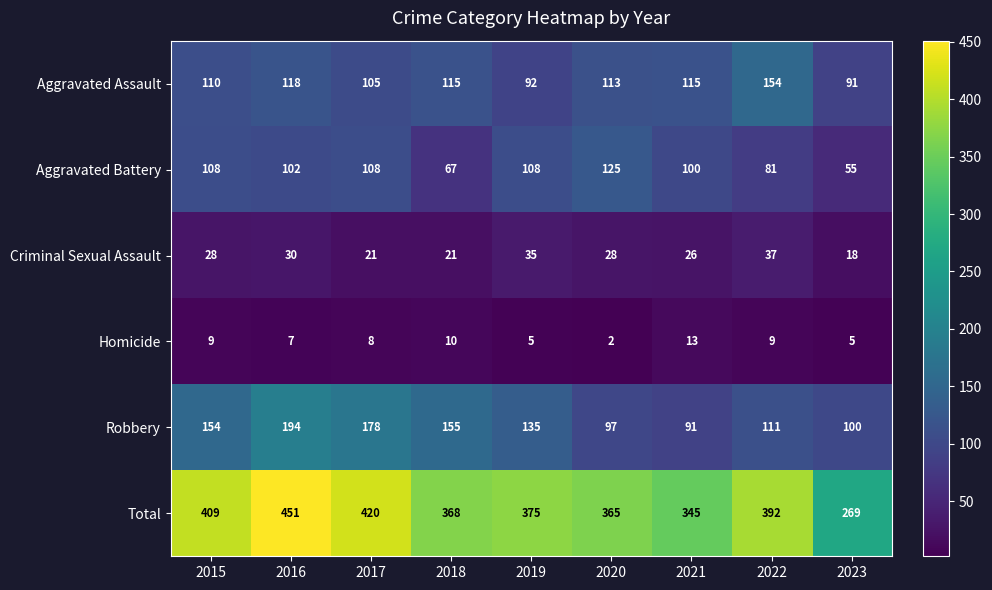

Count the number of categories in the chart.

9